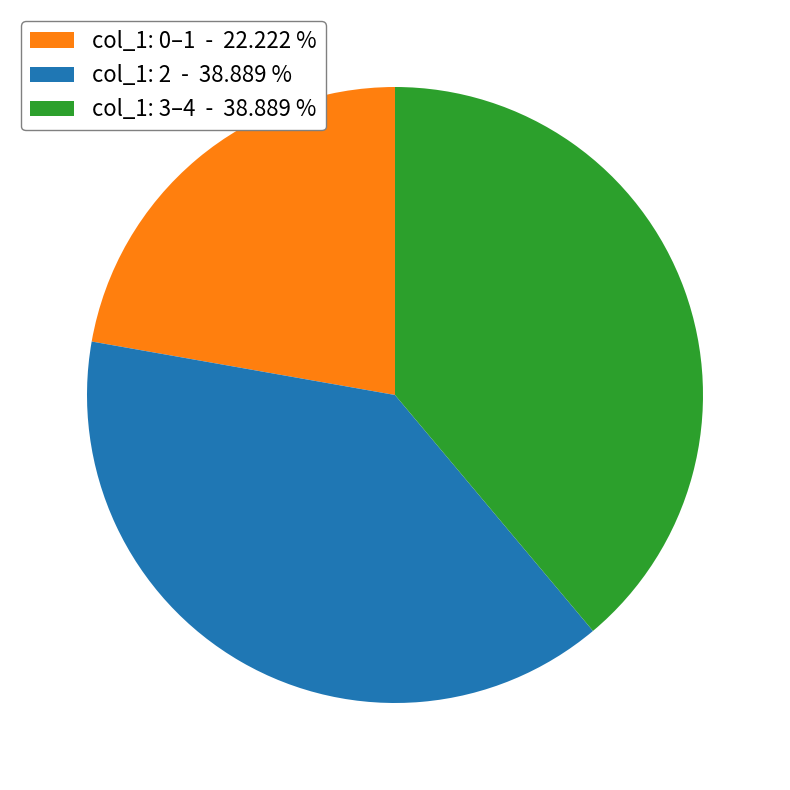

Does col_1: 3–4 - 38.889 % account for over 50% of the chart?

No